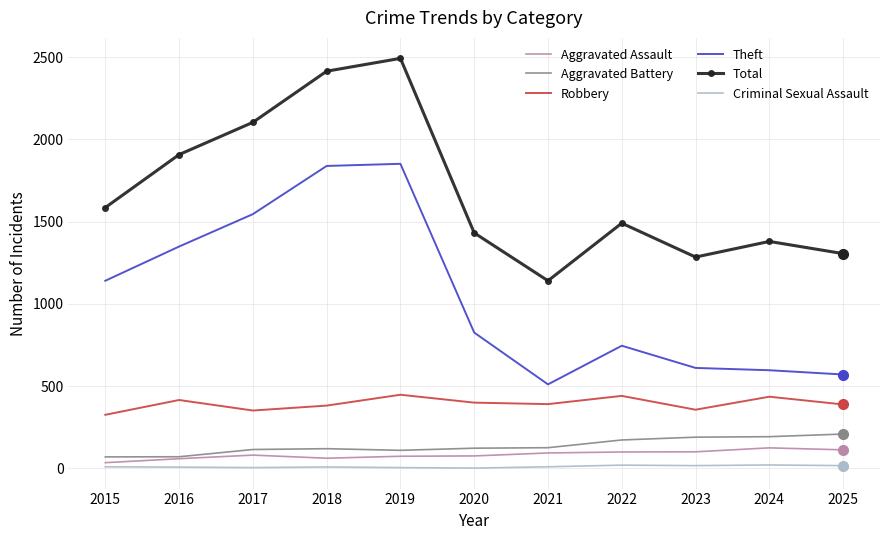

What is the greatest value displayed?

2493